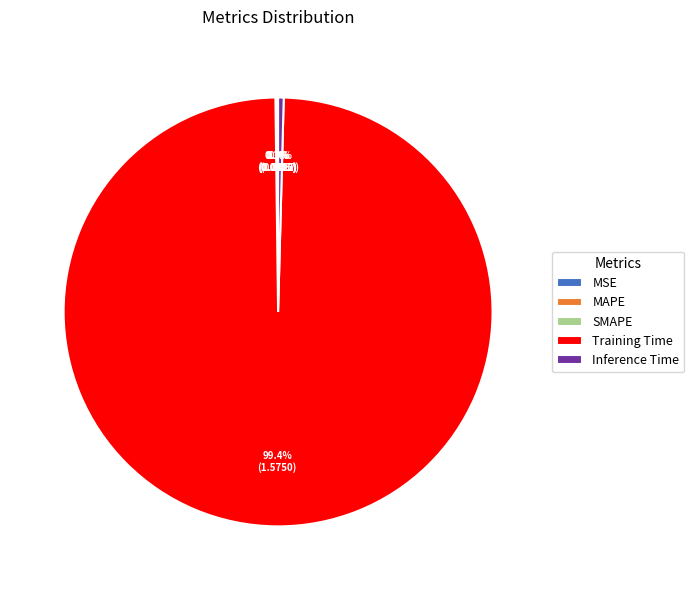

The Training Time slice represents 99% of the pie. True or false?

True